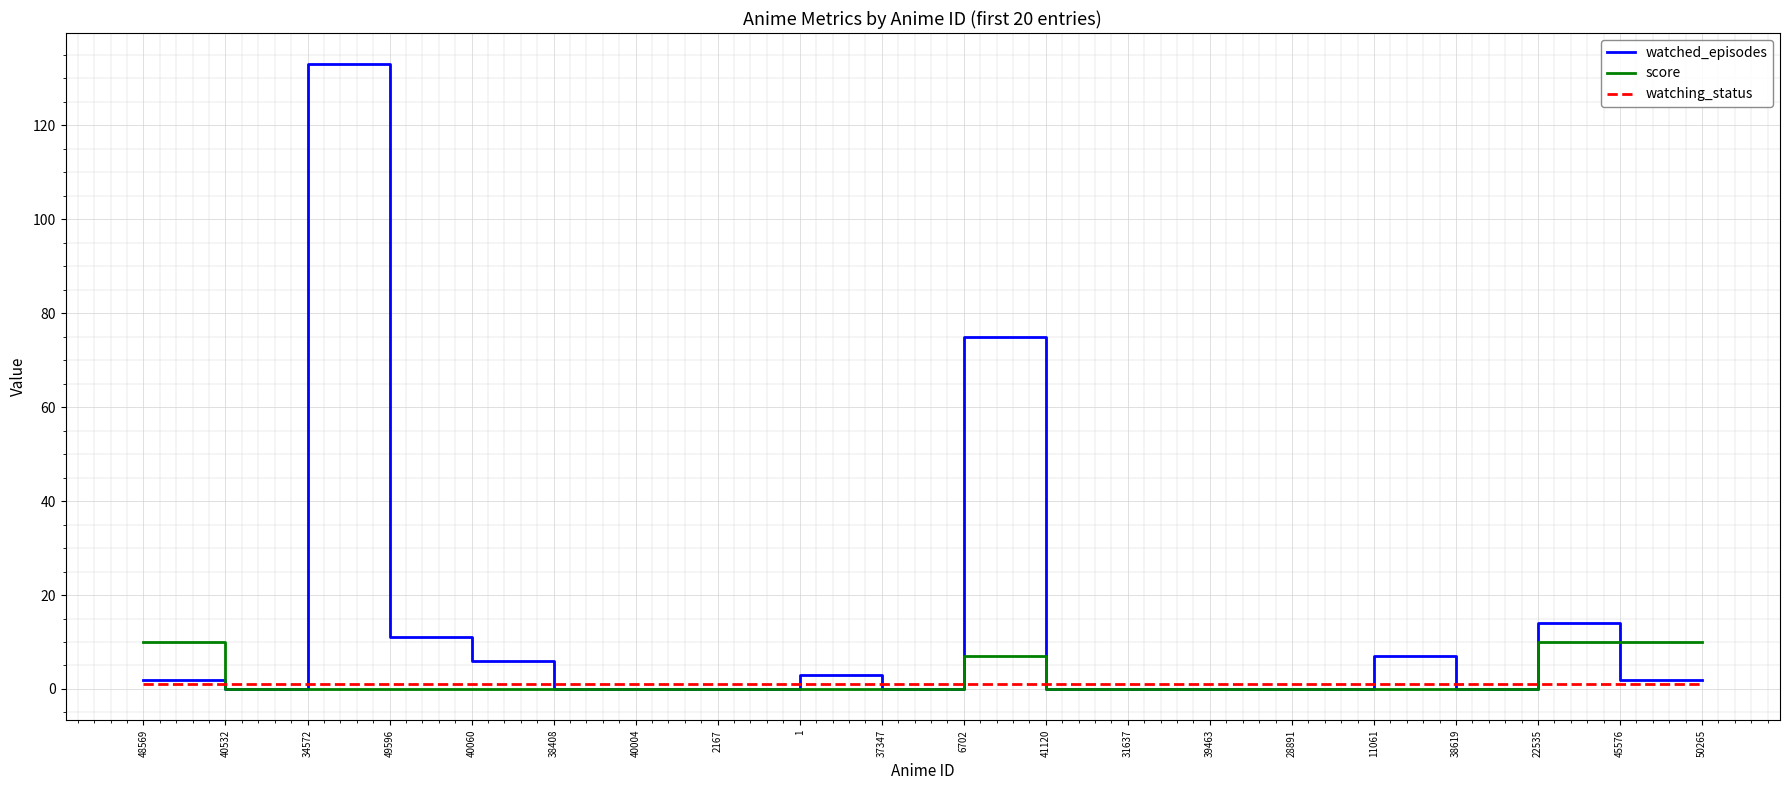

True or false: watched_episodes has more than 0 points higher than both neighbors.

True